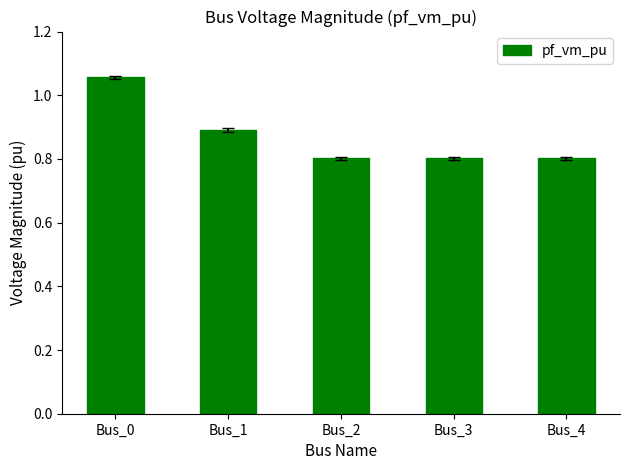

The value at Bus_2 is 0.8. True or false?

True